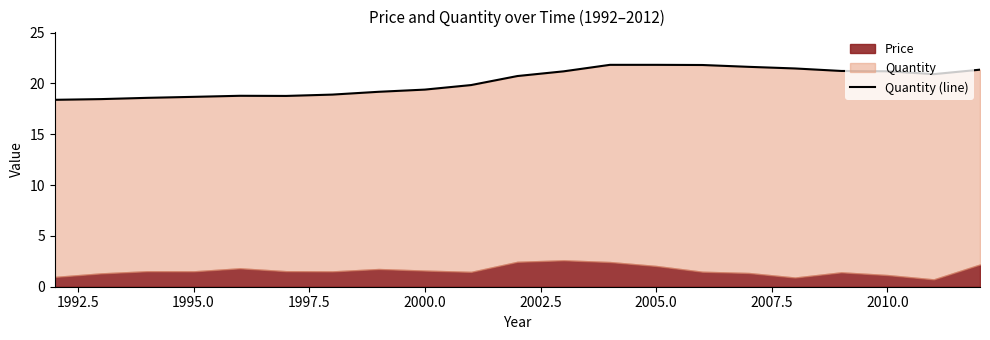

The value at 2005.0 is 21.8. True or false?

True